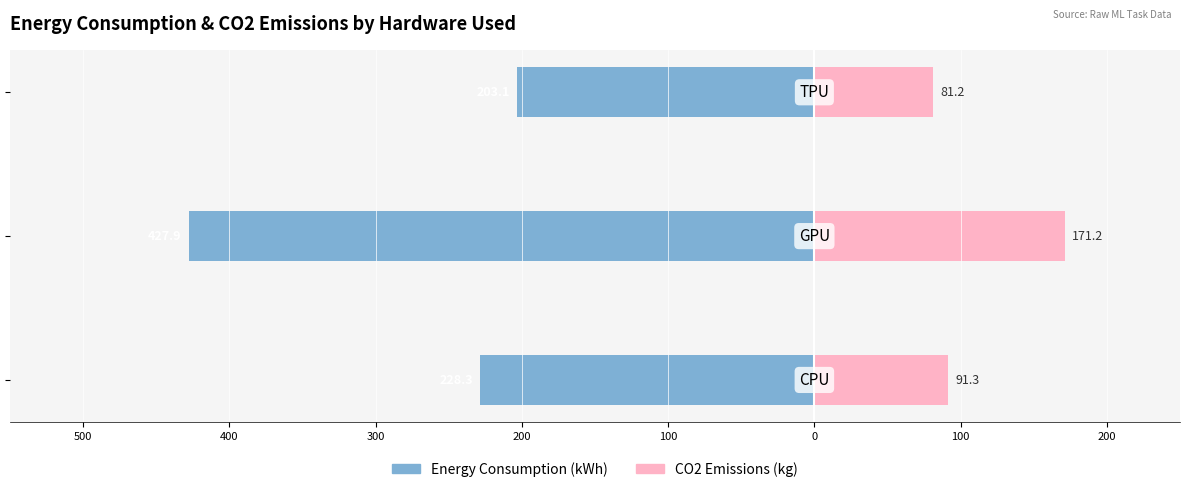

Is the value of CO2 Emissions (kg) at 300 greater than the value of Energy Consumption (kWh) at 500?

Yes